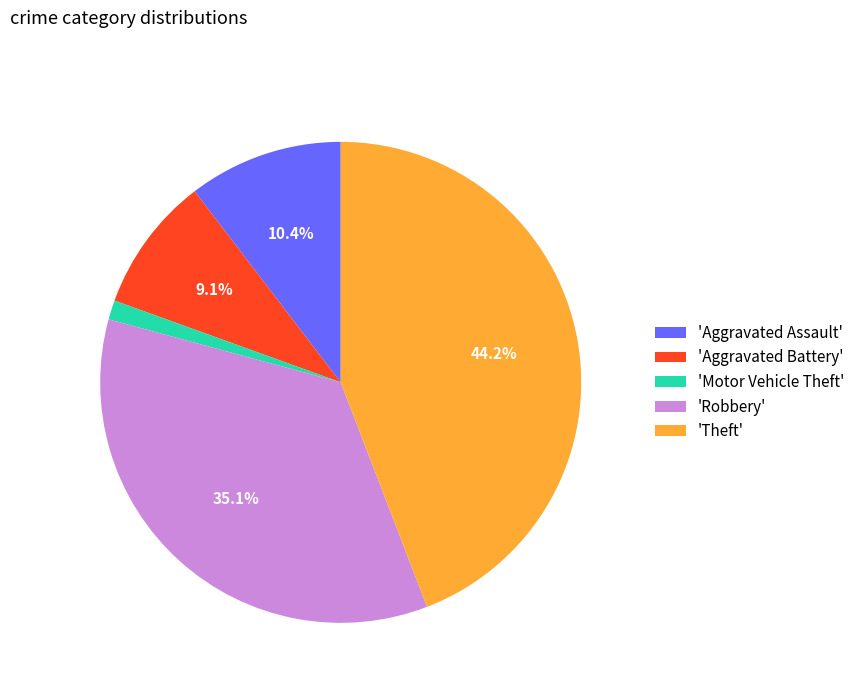

Does any single category account for the majority?

No